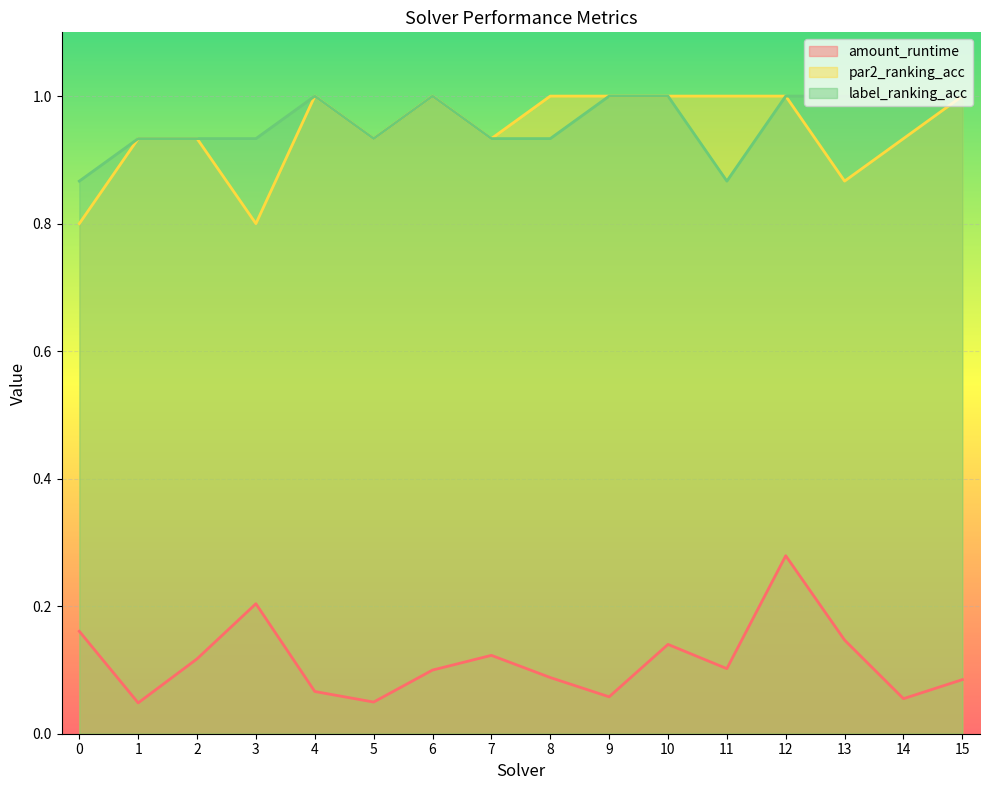

What is the value of the amount_runtime point at the 14th from the left?

0.1